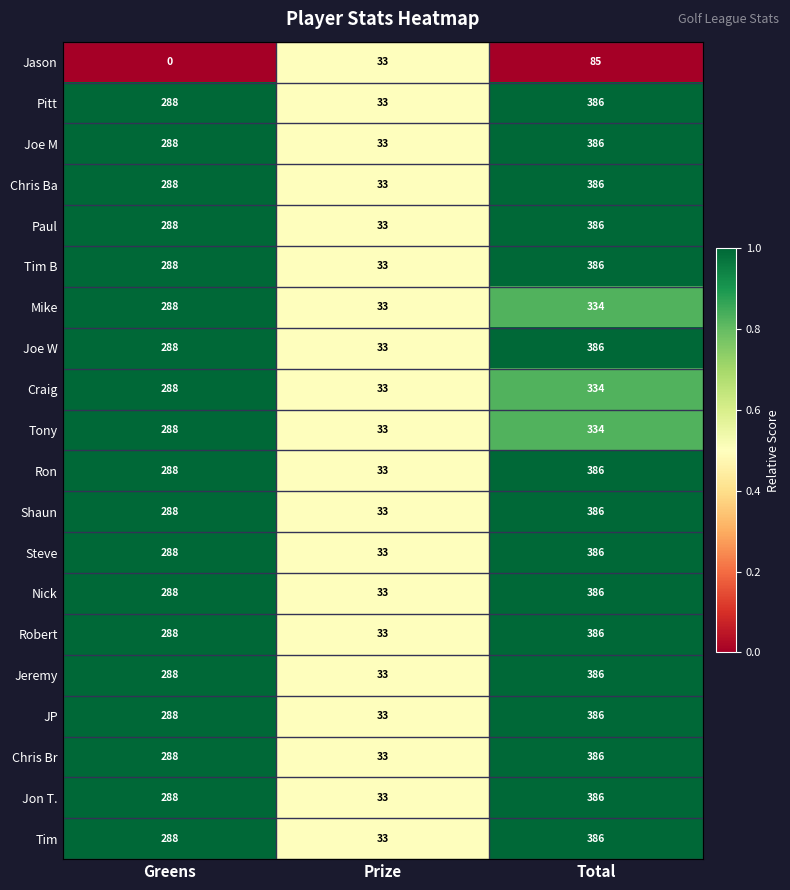

What is the average value of the Joe W series?

236